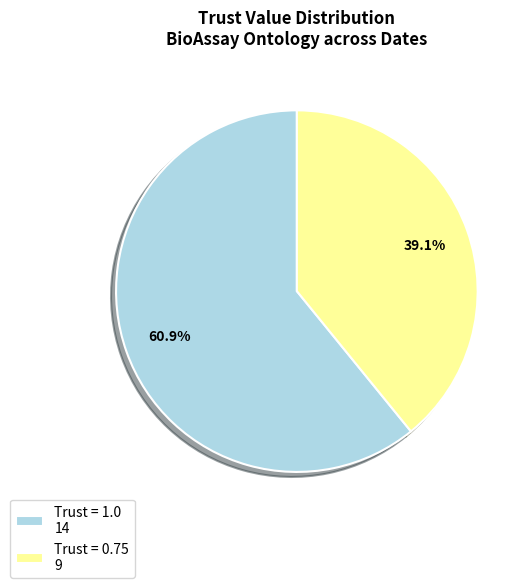

What is the ratio of the value at Trust = 1.0 14 to the value at Trust = 0.75 9?

1.6